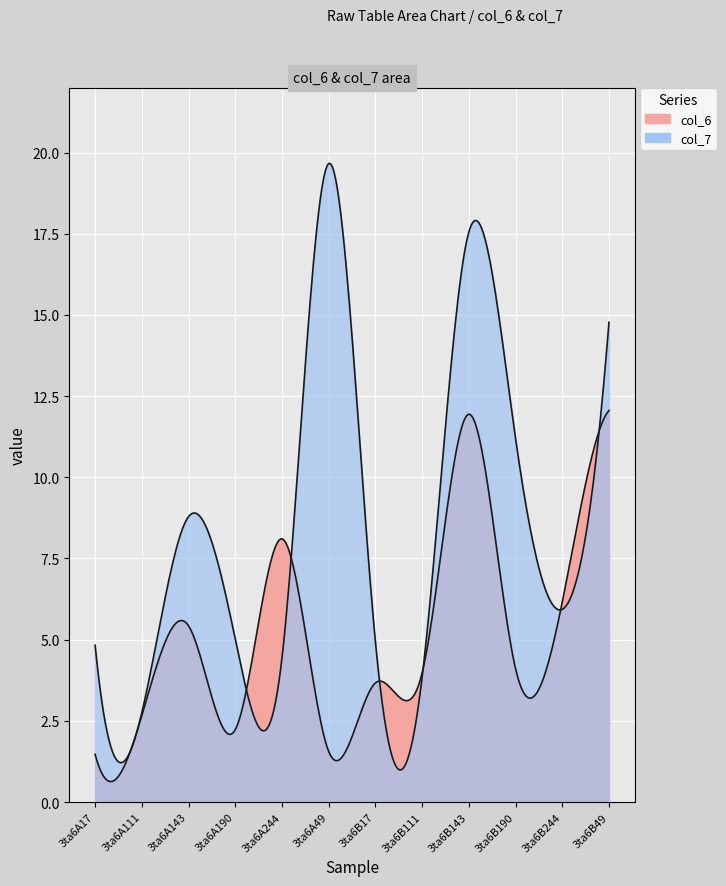

Reading left to right, extract all data points from this chart.

col_6: 3ta6A17=1.5	3ta6A111=2.7	3ta6A143=5.4	3ta6A190=2.2	3ta6A244=8.1	3ta6A49=1.6	3ta6B17=3.7	3ta6B111=4.0	3ta6B143=11.9	3ta6B190=4.1	3ta6B244=6.2	3ta6B49=12.1
col_7: 3ta6A17=4.8	3ta6A111=2.8	3ta6A143=8.8	3ta6A190=5.0	3ta6A244=4.4	3ta6A49=19.7	3ta6B17=4.9	3ta6B111=3.8	3ta6B143=17.6	3ta6B190=11.2	3ta6B244=5.9	3ta6B49=14.8